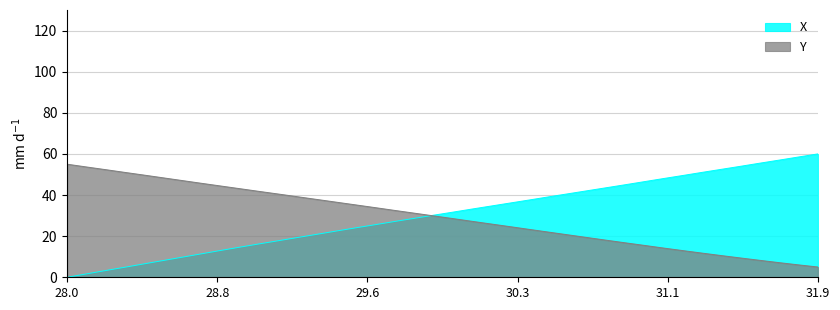

What is the value of the X point at the 30th from the left?

45.0